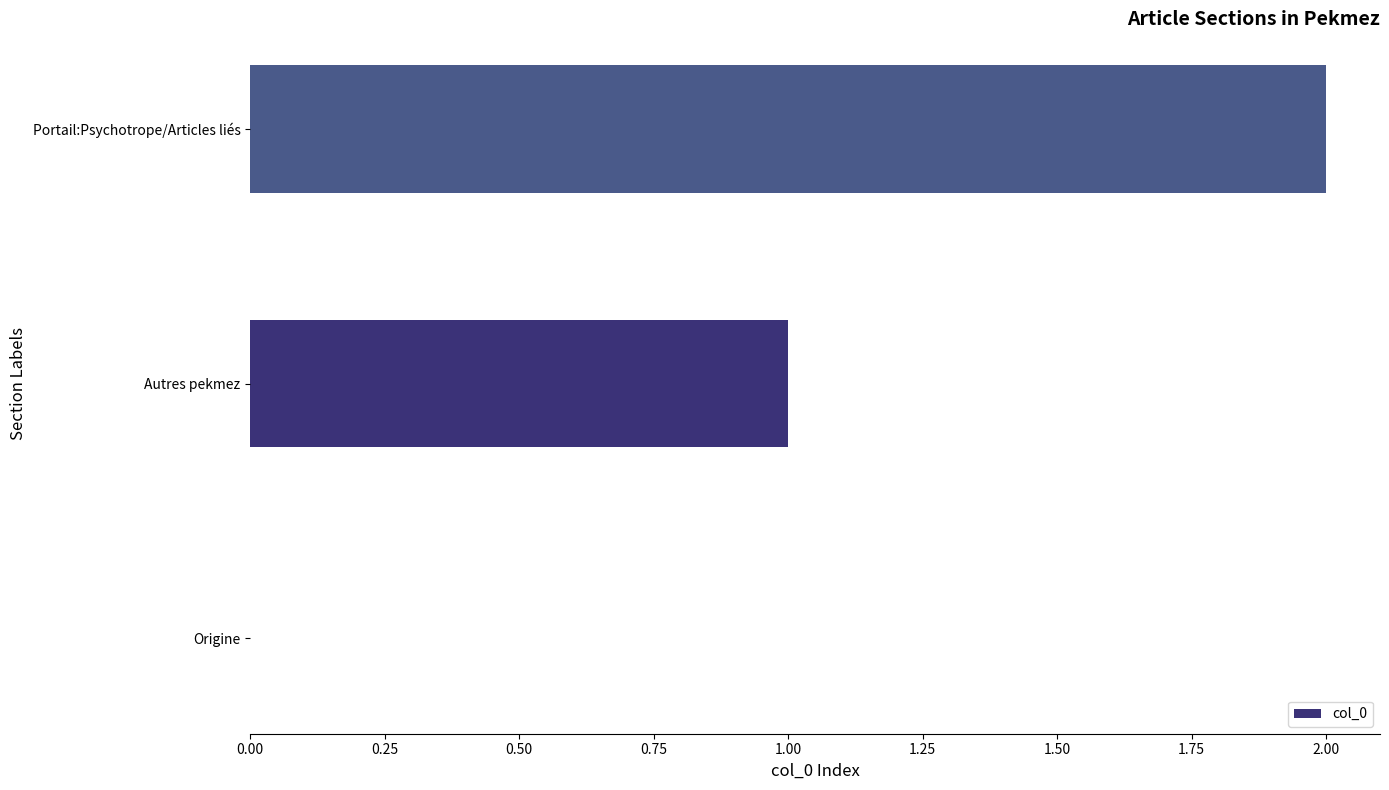

What is the change in value from Origine to Portail:Psychotrope/Articles liés?

+2